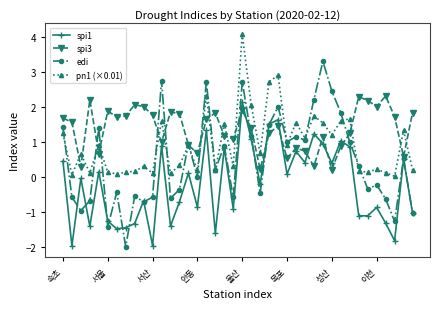

What is the lowest value of the spi1 series?

-2.0